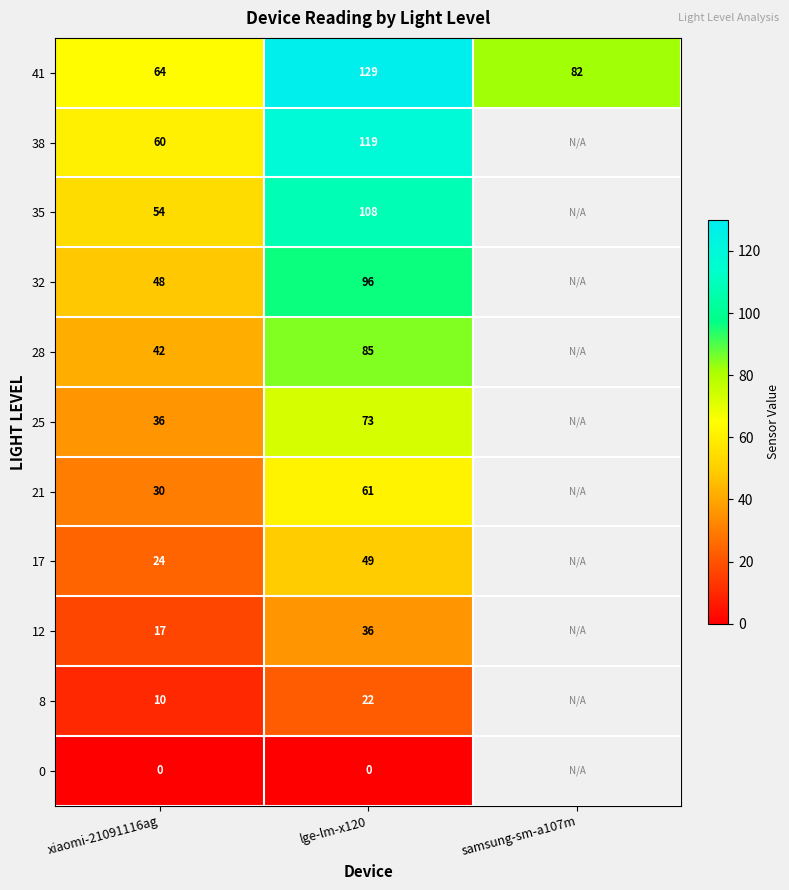

Between xiaomi-21091116ag and lge-lm-x120, which series saw the biggest shift?

41